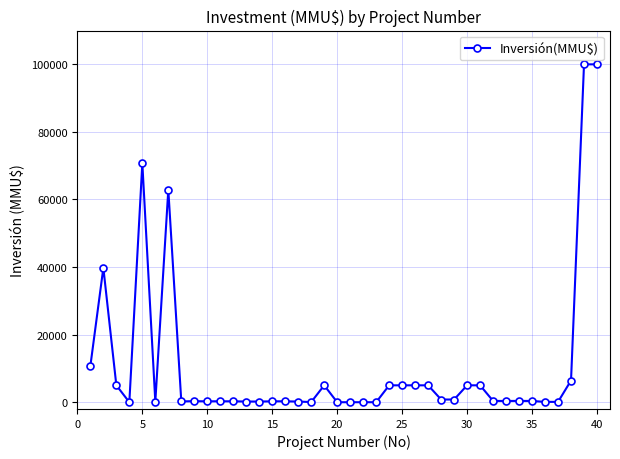

What is the maximum value shown in the chart?

100000